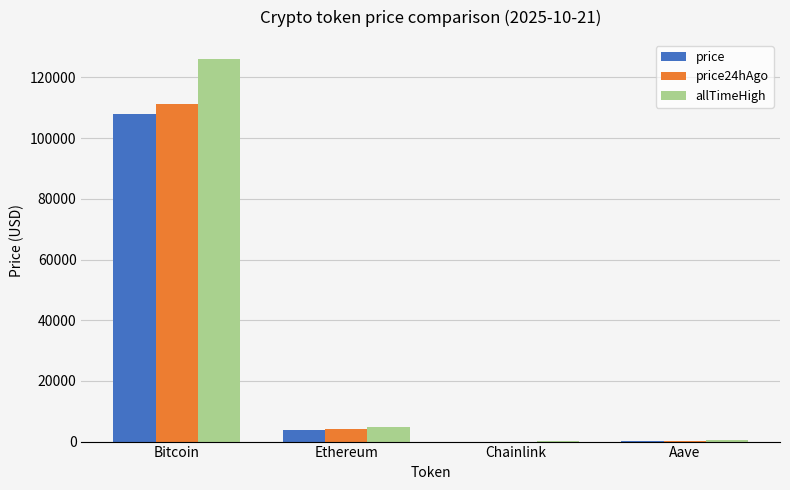

What are all the series names shown in the legend?

price, price24hAgo, allTimeHigh